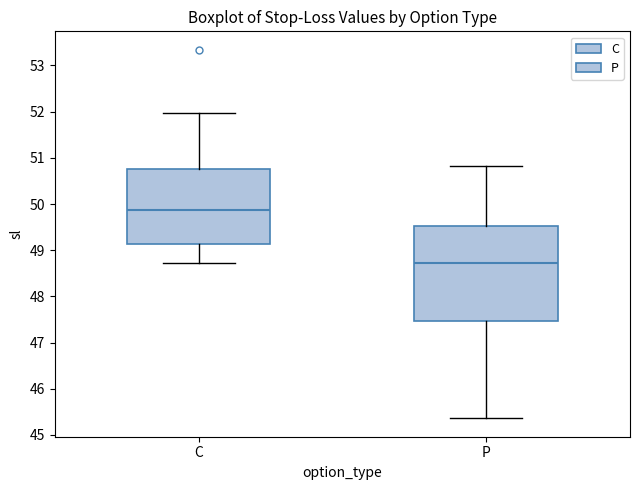

Which box's median line is the lowest?

P